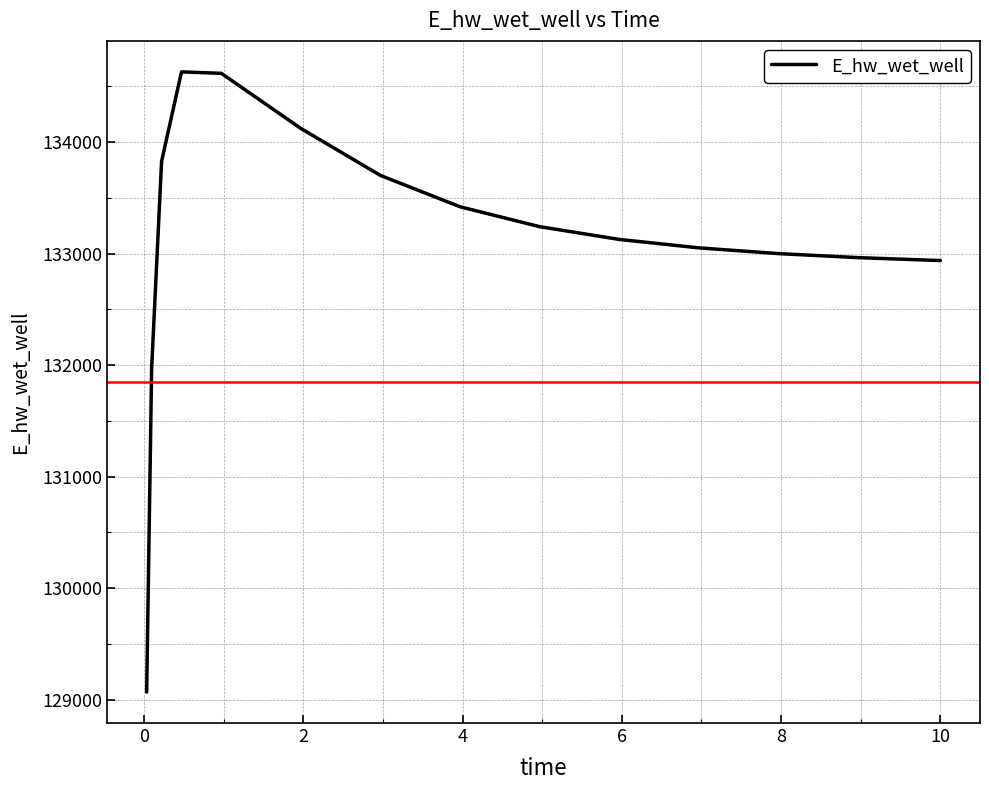

Count the number of values greater than 133126.

8